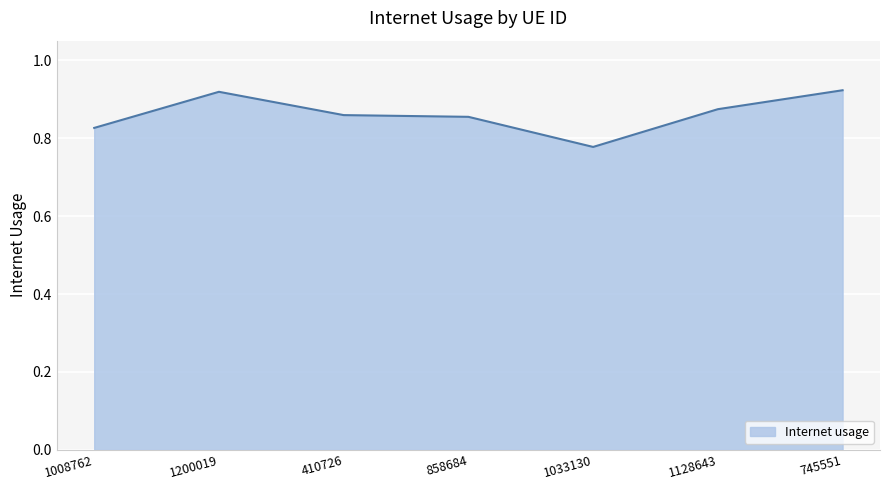

What is the sum of the values at 1128643 and 745551?

1.8